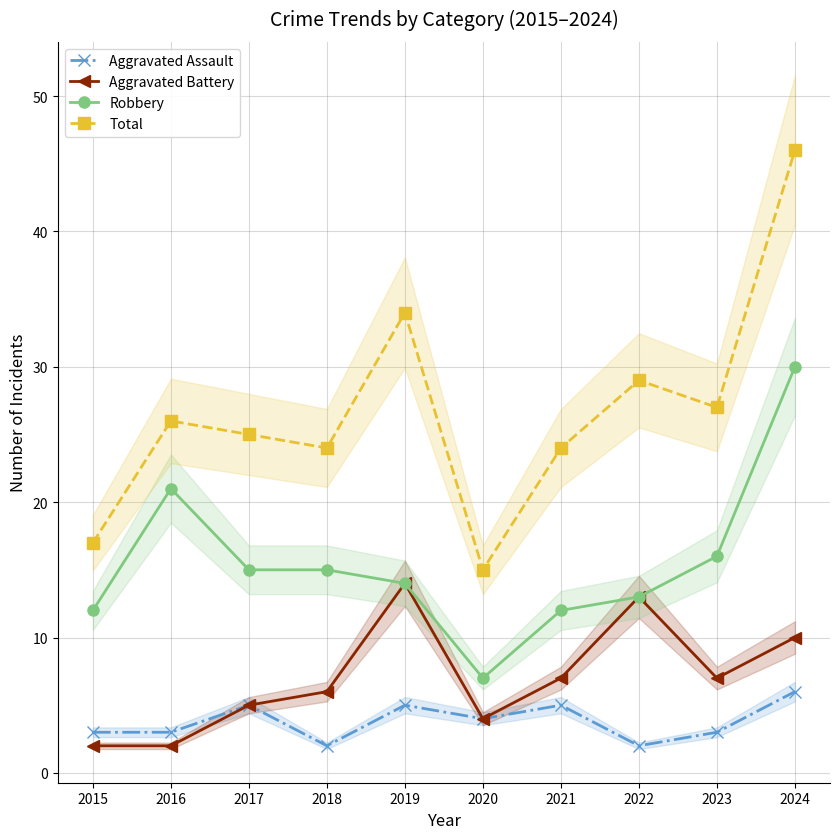

What are all the series names shown in the legend?

Aggravated Assault, Aggravated Battery, Robbery, Total